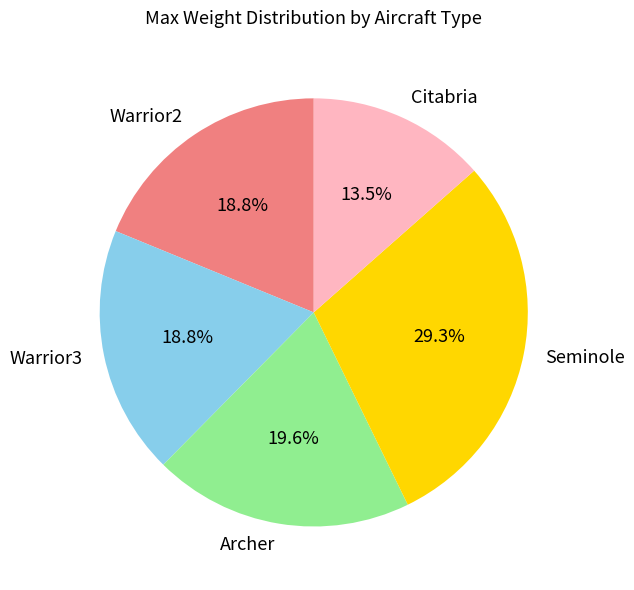

Which category has the biggest portion of the pie?

Seminole